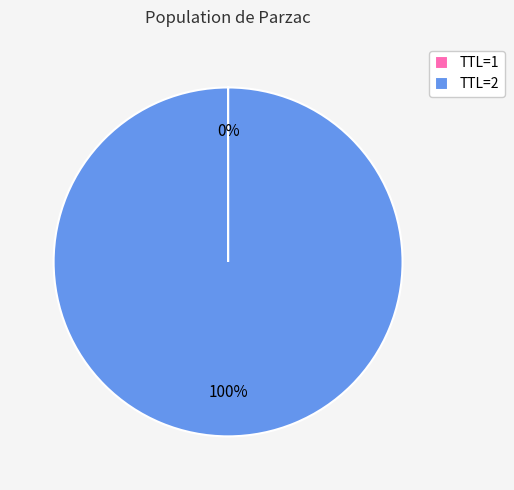

What percentage is the TTL=2 slice, to the nearest percent?

100%